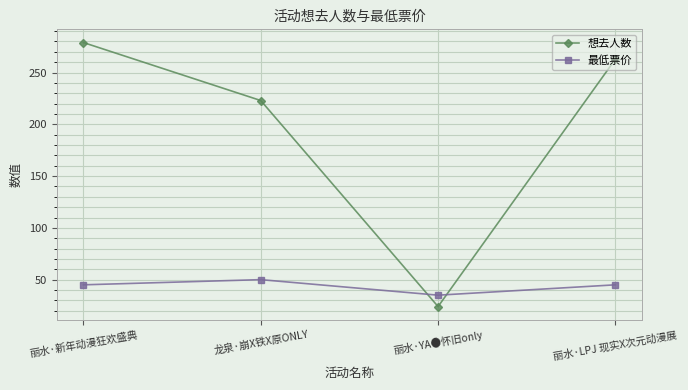

The 最低票价 series shows 45 at 丽水·新年动漫狂欢盛典. True or false?

True